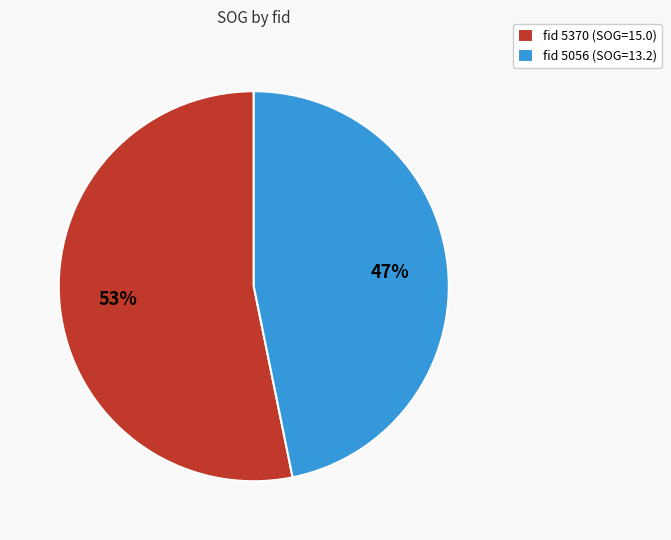

What is the ratio of the value at fid 5370 (SOG=15.0) to the value at fid 5056 (SOG=13.2)?

1.1